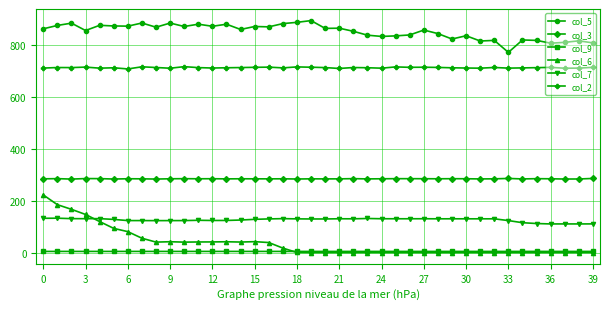

True or false: col_3 and col_5 cross at least once.

False